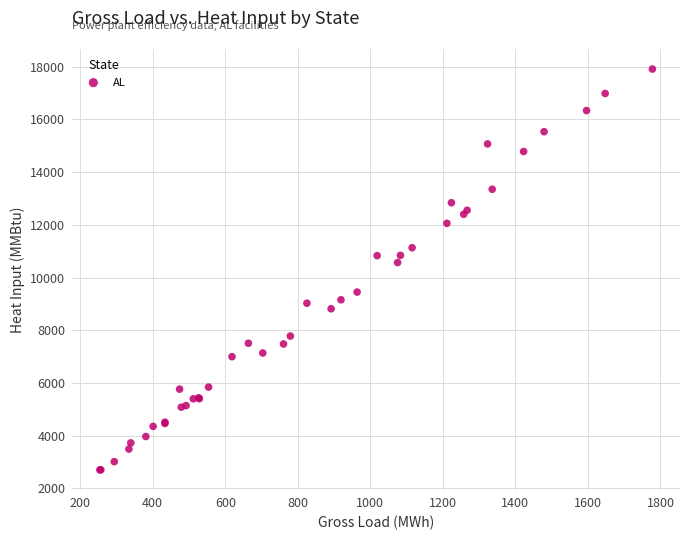

What Y value in the scatter plot is closest to 10304?

10565.5